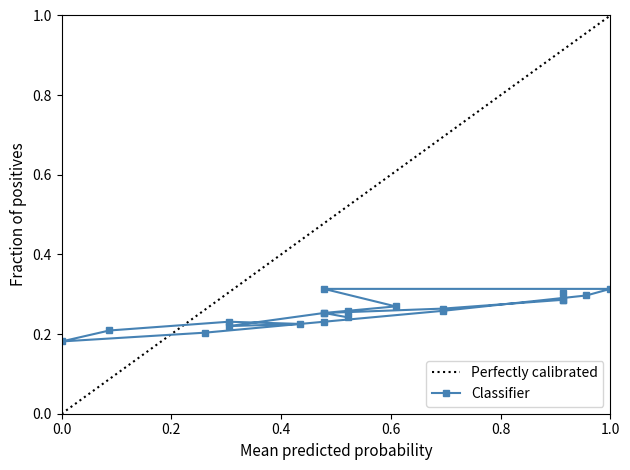

True or false: the data shows 0.1 at 95/07/21.

False